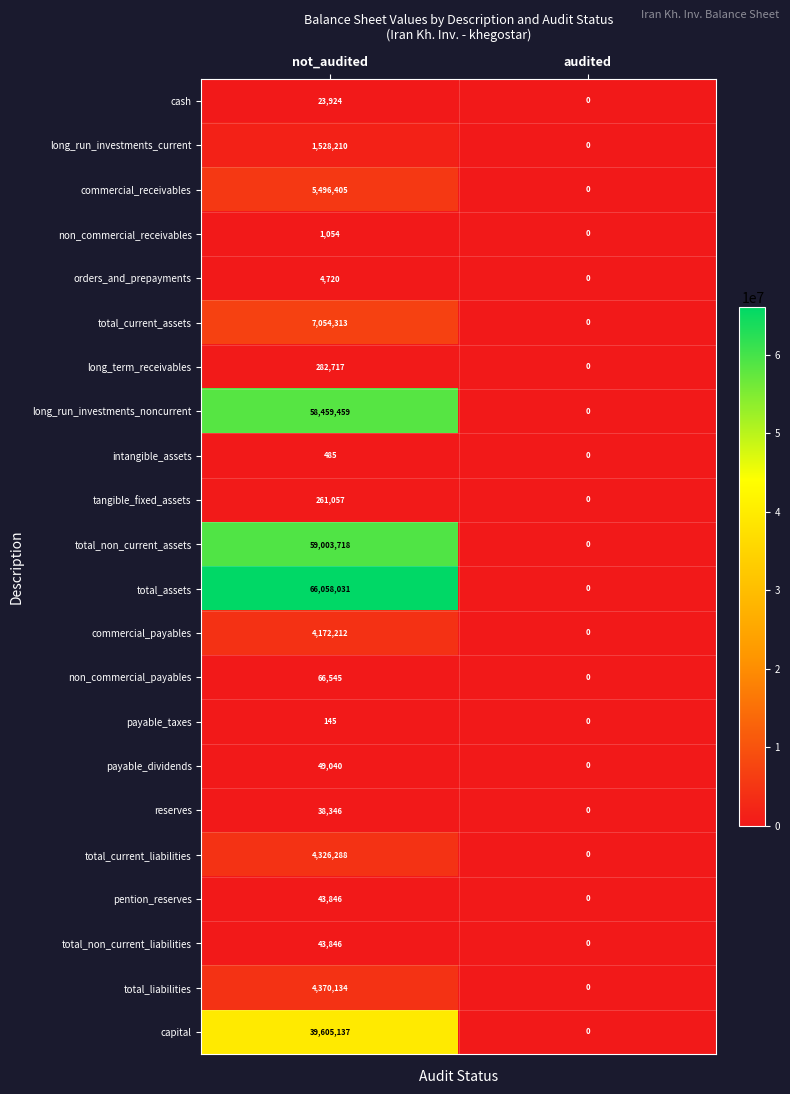

What is the average value of the payable_dividends series?

24520